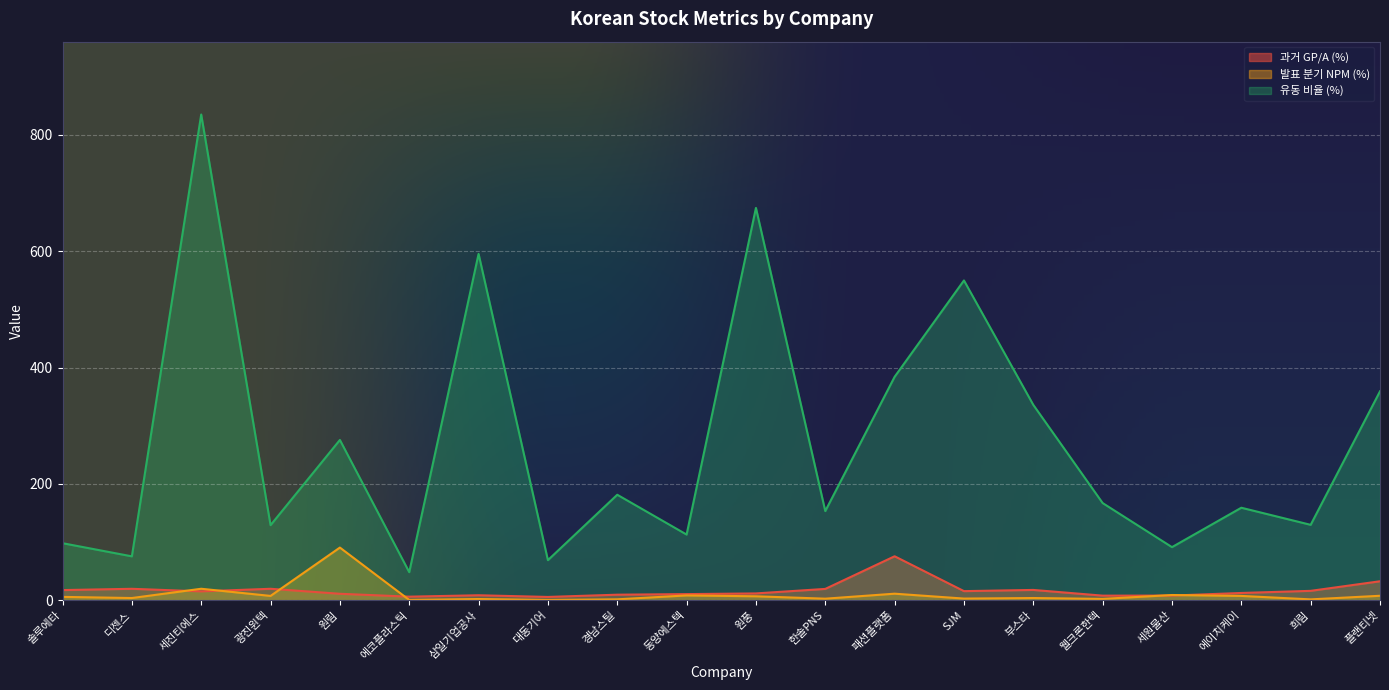

What position from the left is 대동기어?

8